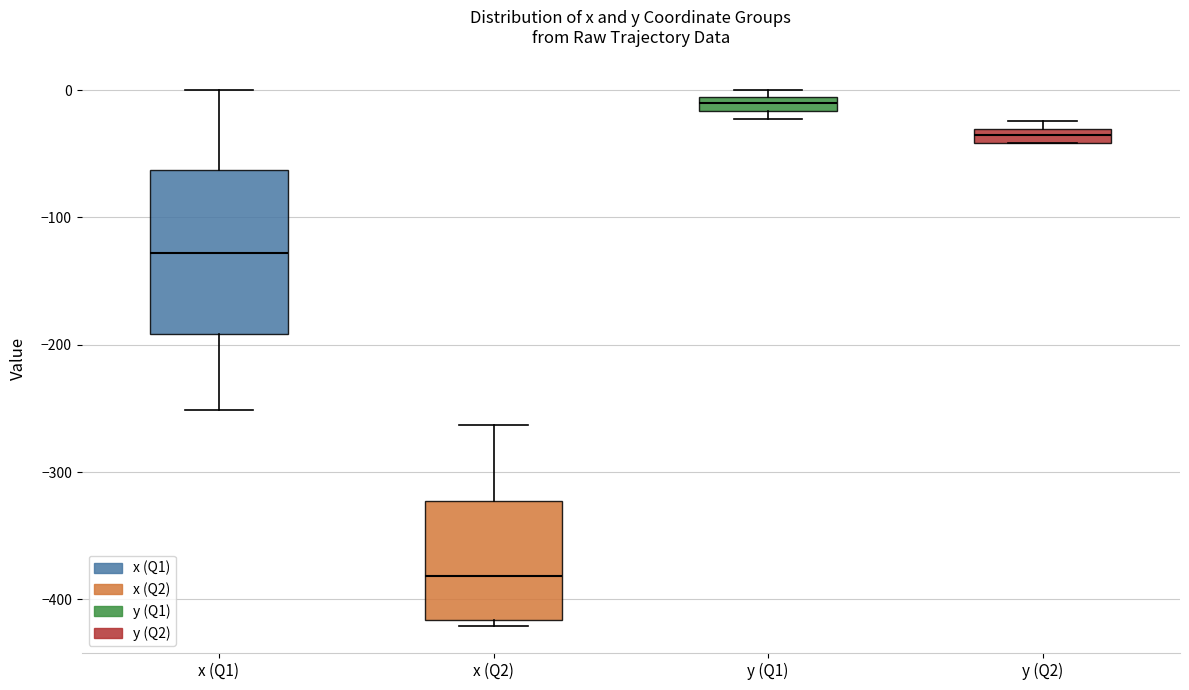

Which box's median line is the lowest?

x (Q2)